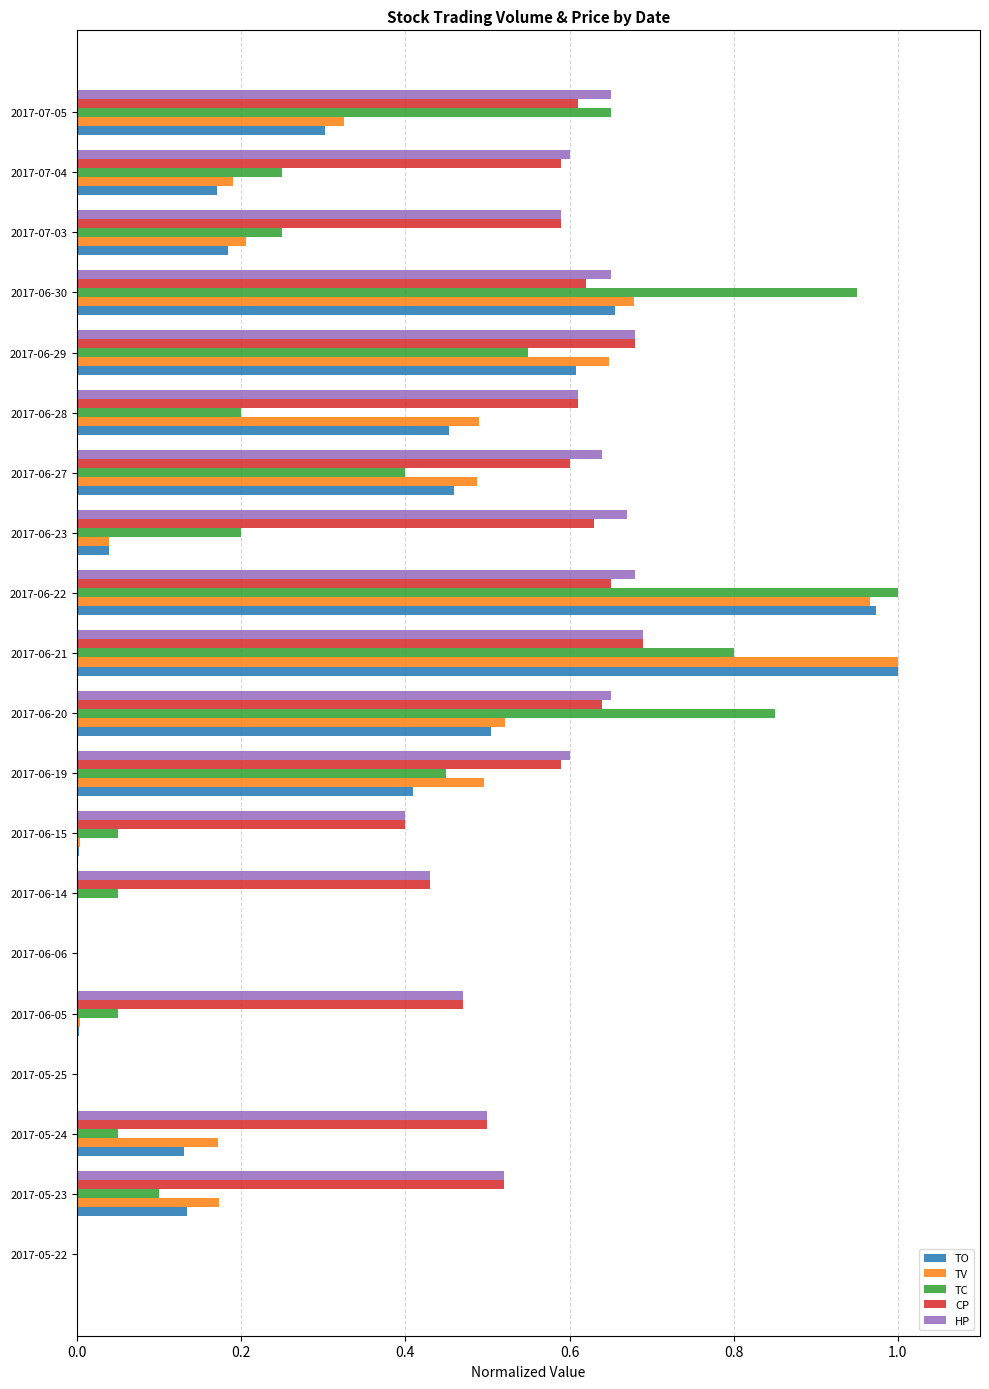

What is the total value across all series at 2017-06-27?

2.6